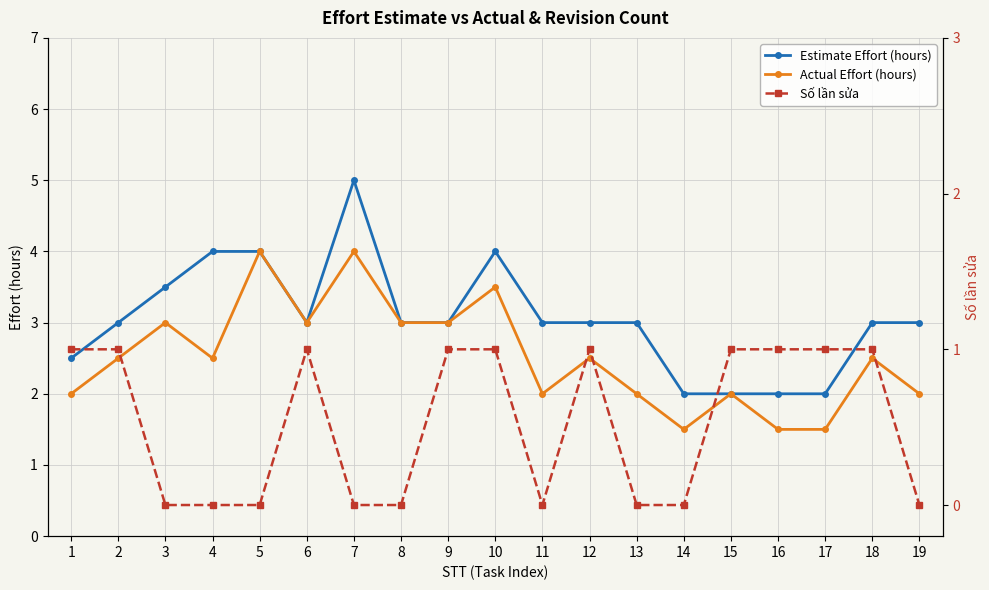

True or false: Estimate Effort (hours) and Số lần sửa intersect in this chart.

False